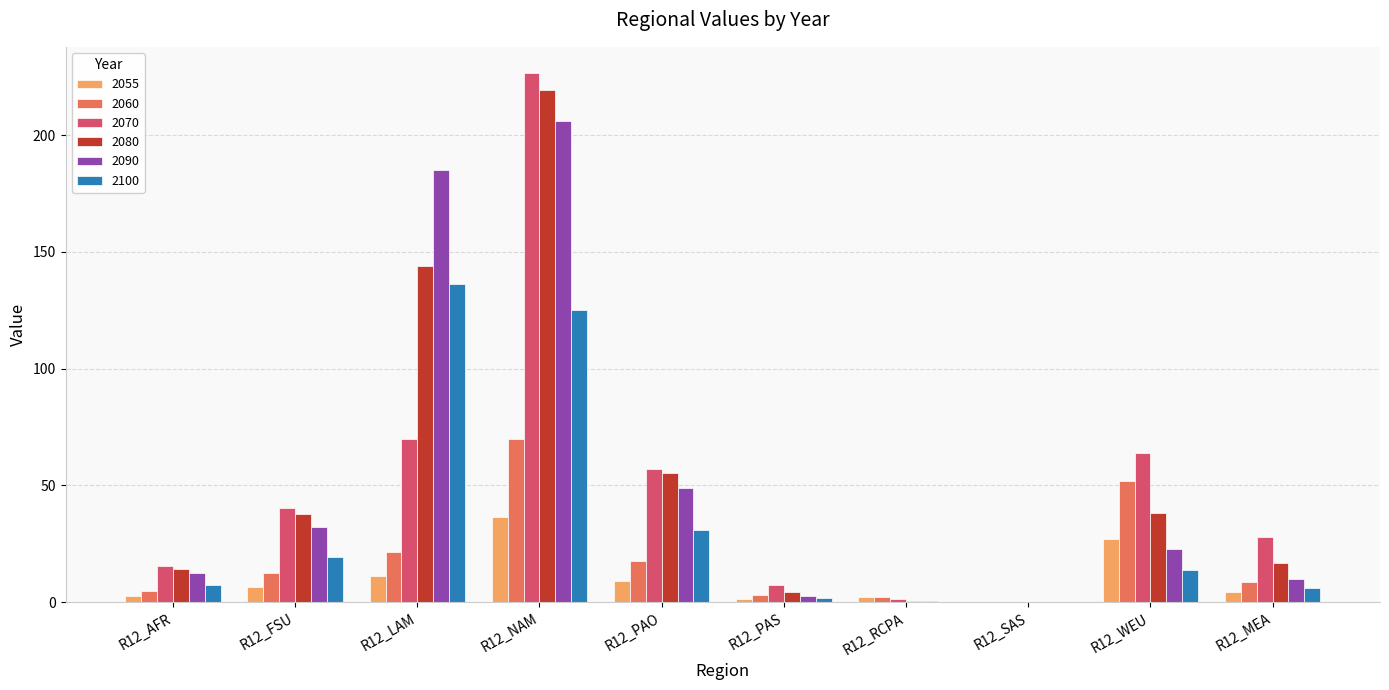

What is the sum of all 2090 values?

520.4